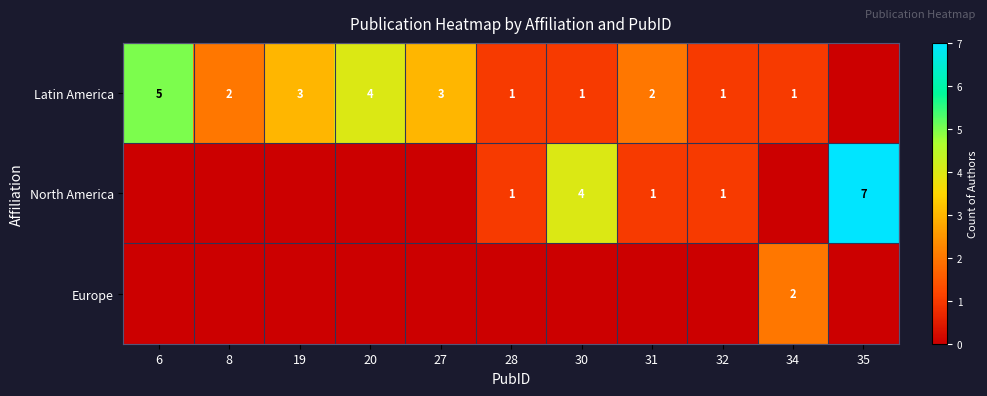

What is the sum of the Latin America values at 27 and 31?

5